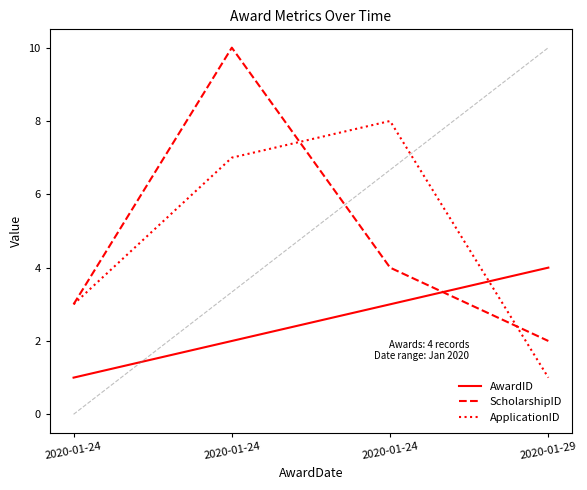

Which series has the largest total across all categories?

ScholarshipID